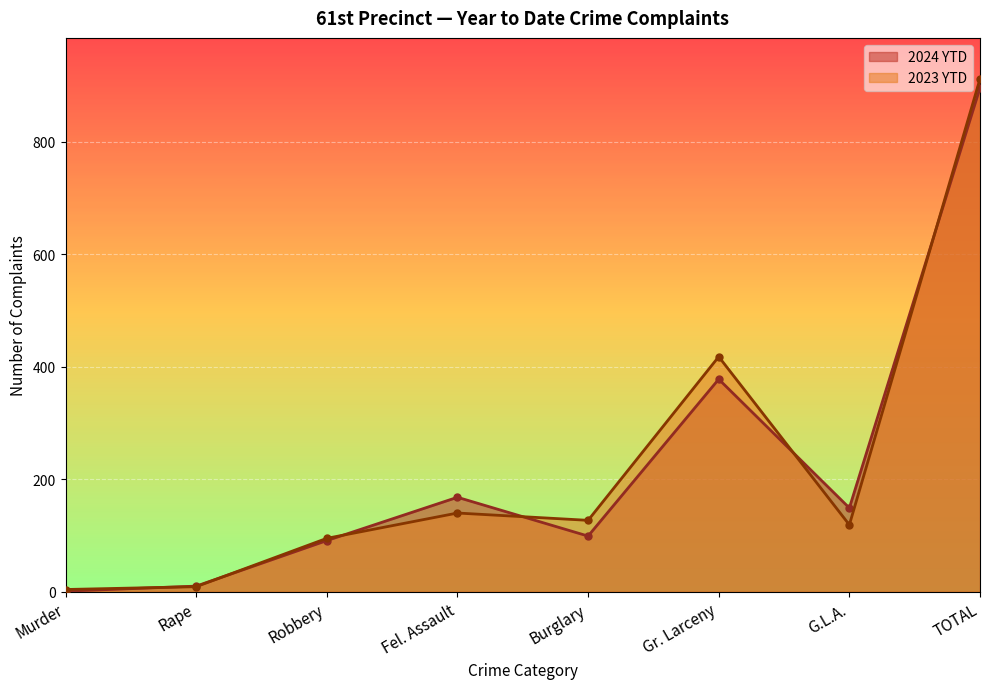

Read the 2023 YTD value at Gr. Larceny, to the nearest 50.

400